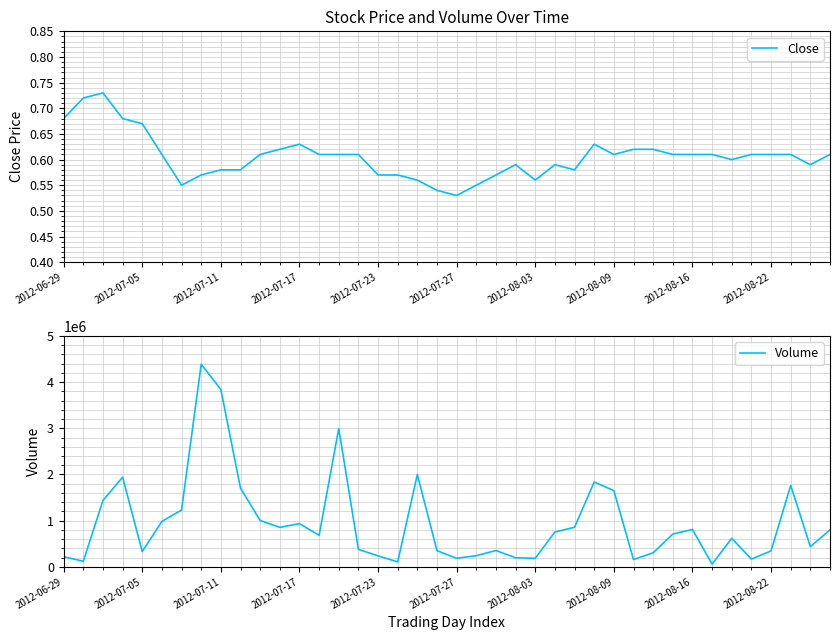

How many lines are shown in the chart?

2